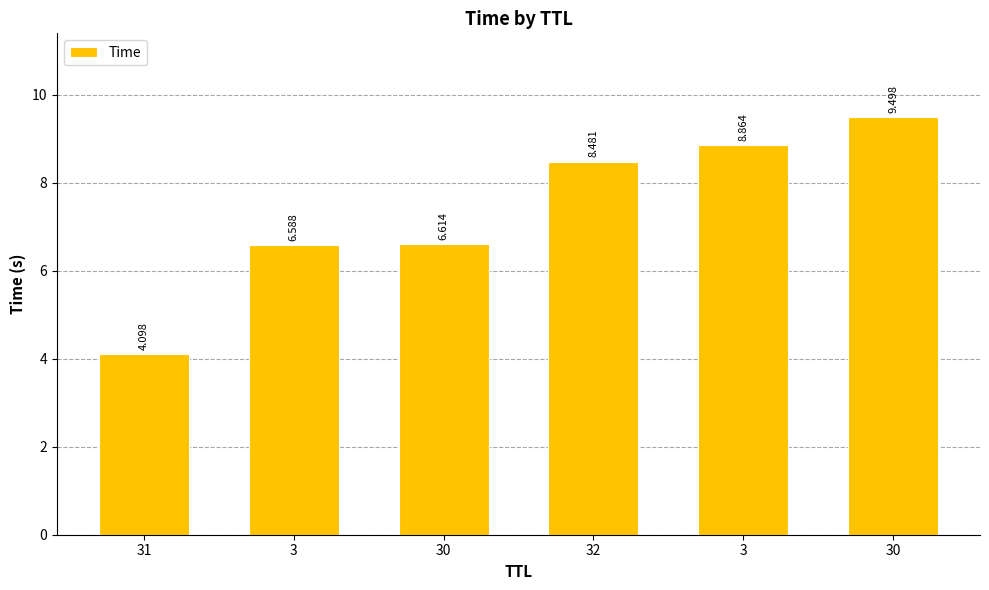

Count the number of categories in the chart.

6